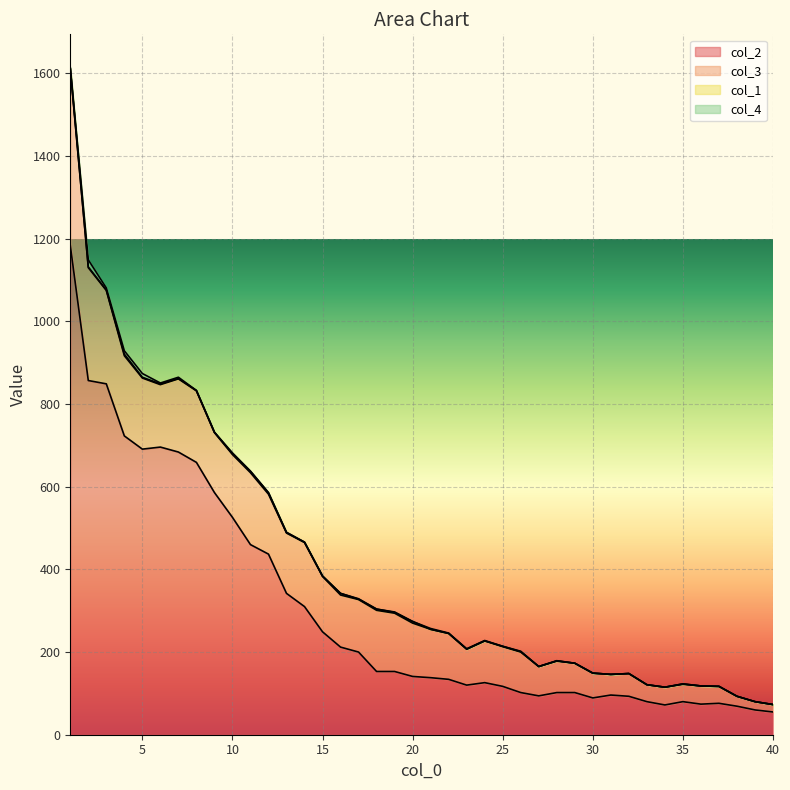

How many series are shown in this chart?

4